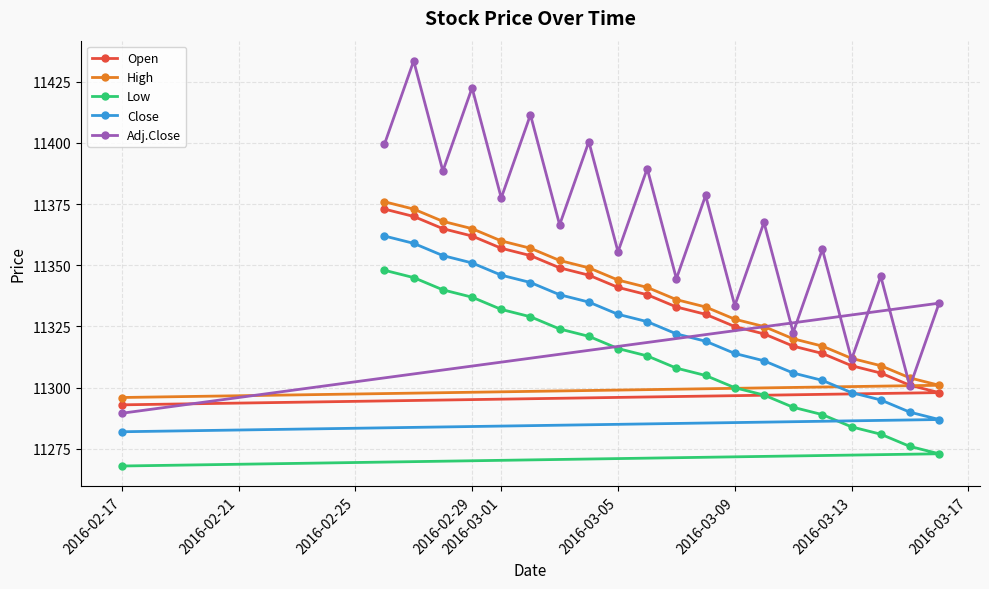

How many data points in High are above 11335?

11